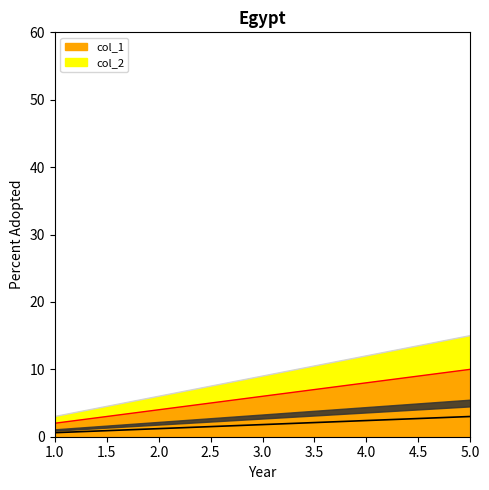

What are all the series names shown in the legend?

col_1, col_2